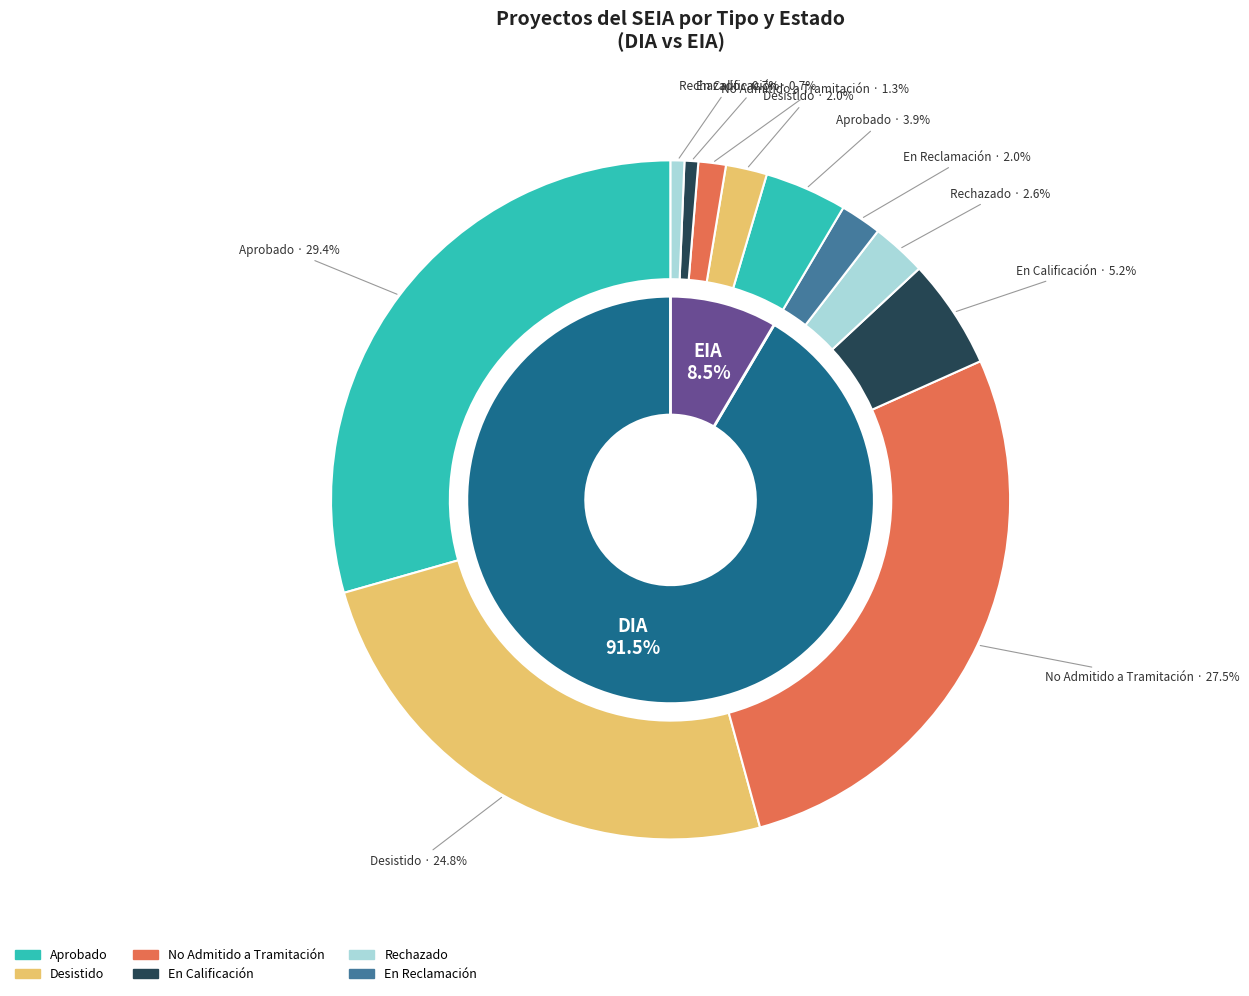

What percentage do EIA and DIA together represent?

100.0%